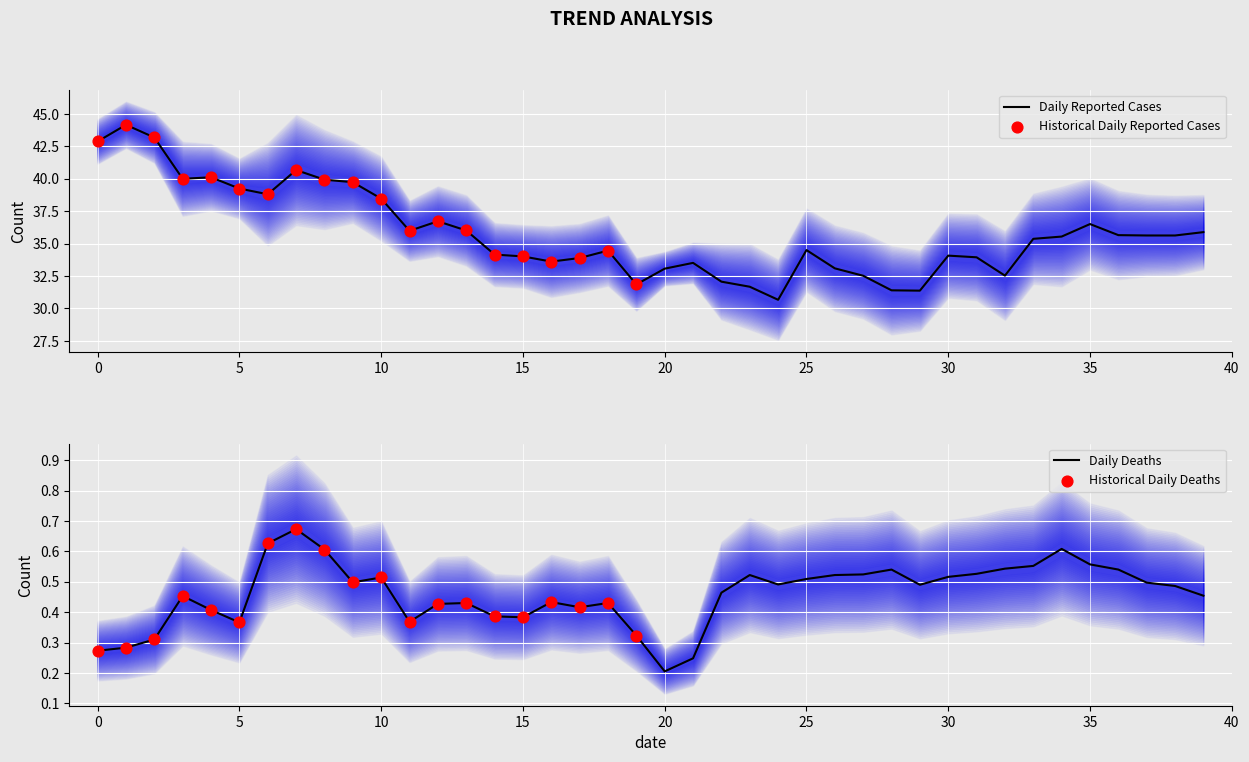

Is the value of mean at 22 greater than the value of slp at 36?

Yes